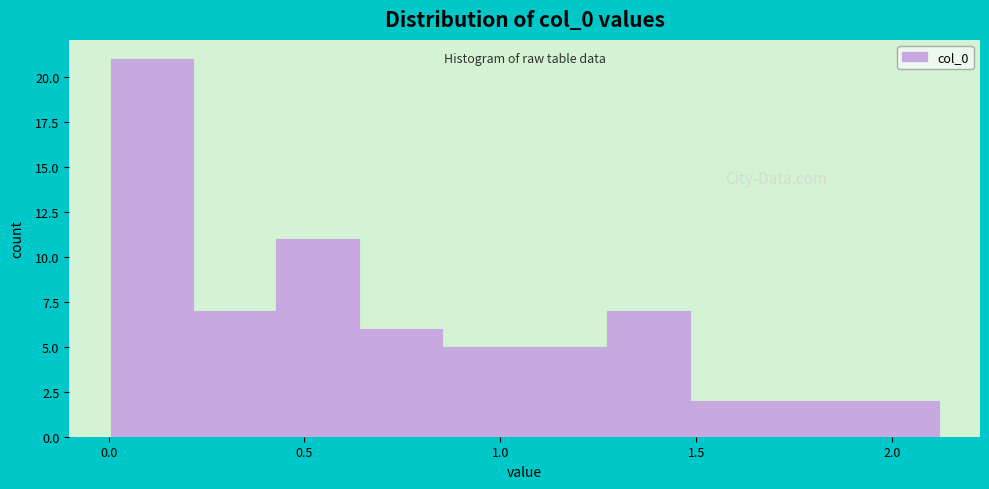

Reading left to right, list every bar in this chart as the range it spans on the x-axis followed by its height. Neither the bar edges nor the heights are printed on the chart, so give them approximately, as read against the axes.

0.00 to 0.20: 21
0.20 to 0.45: 7
0.45 to 0.65: 11
0.65 to 0.85: 6
0.85 to 1.05: 5
1.05 to 1.25: 5
1.25 to 1.50: 7
1.50 to 1.70: 2
1.70 to 1.90: 2
1.90 to 2.10: 2